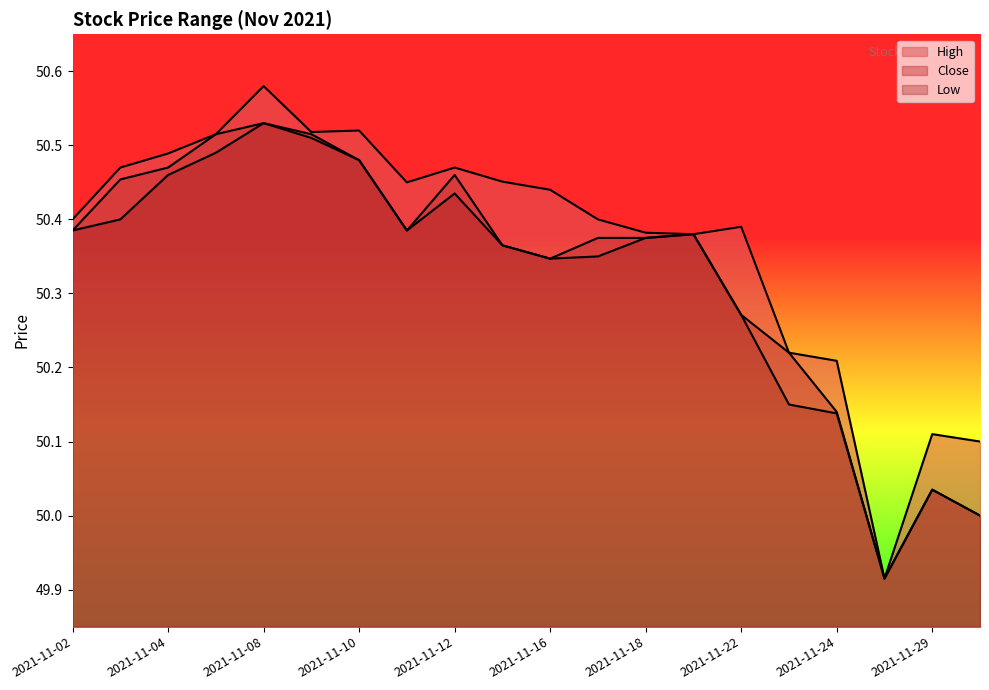

What is the difference between the second highest and second lowest values in the High series?

0.4